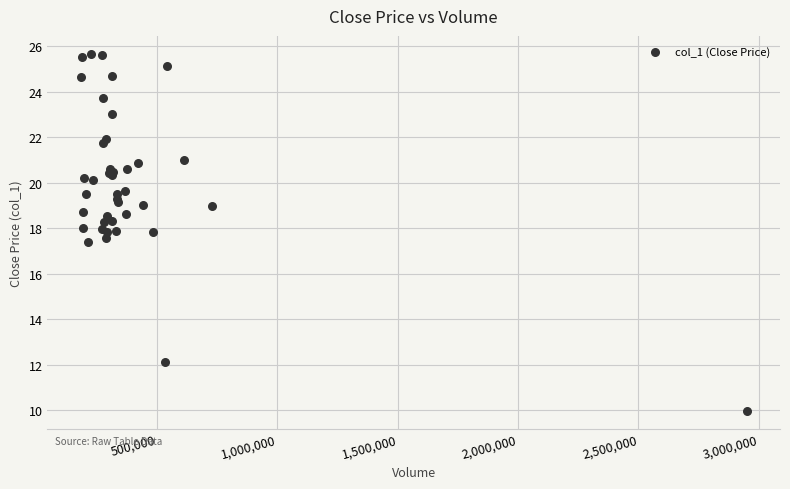

What Y value in the scatter plot is closest to 17?

17.4